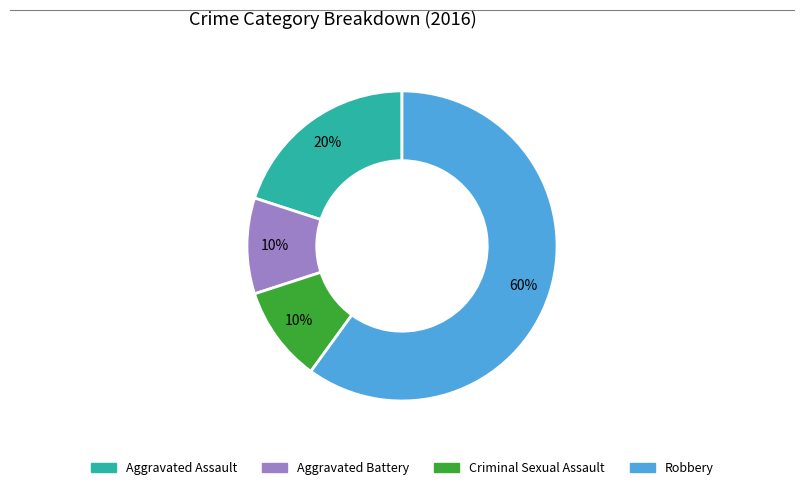

How many segments does this pie chart have?

4